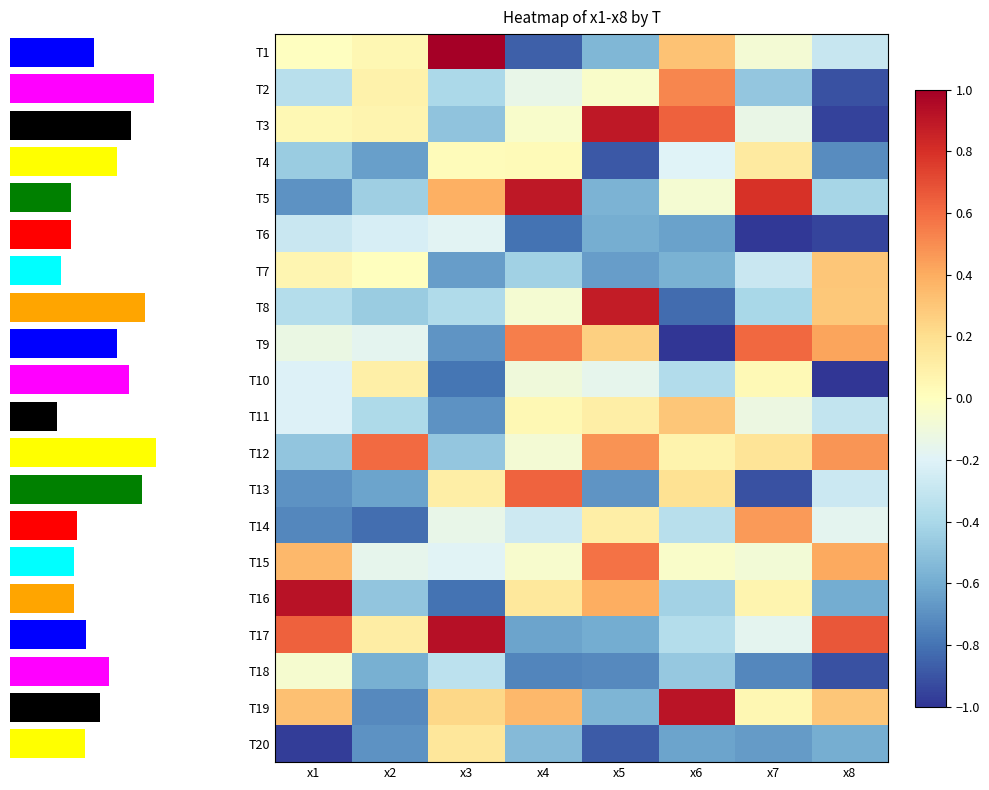

Between x1 and x5, which series saw the biggest shift?

T8